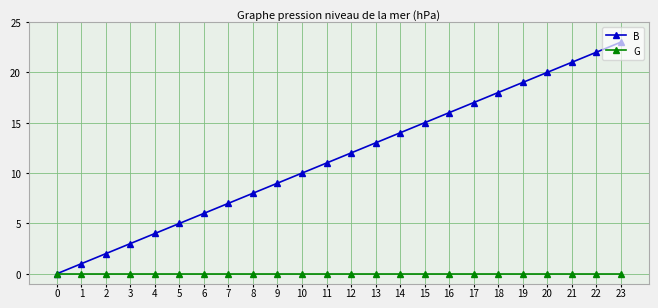

The value of B at 19 is 12. True or false?

False